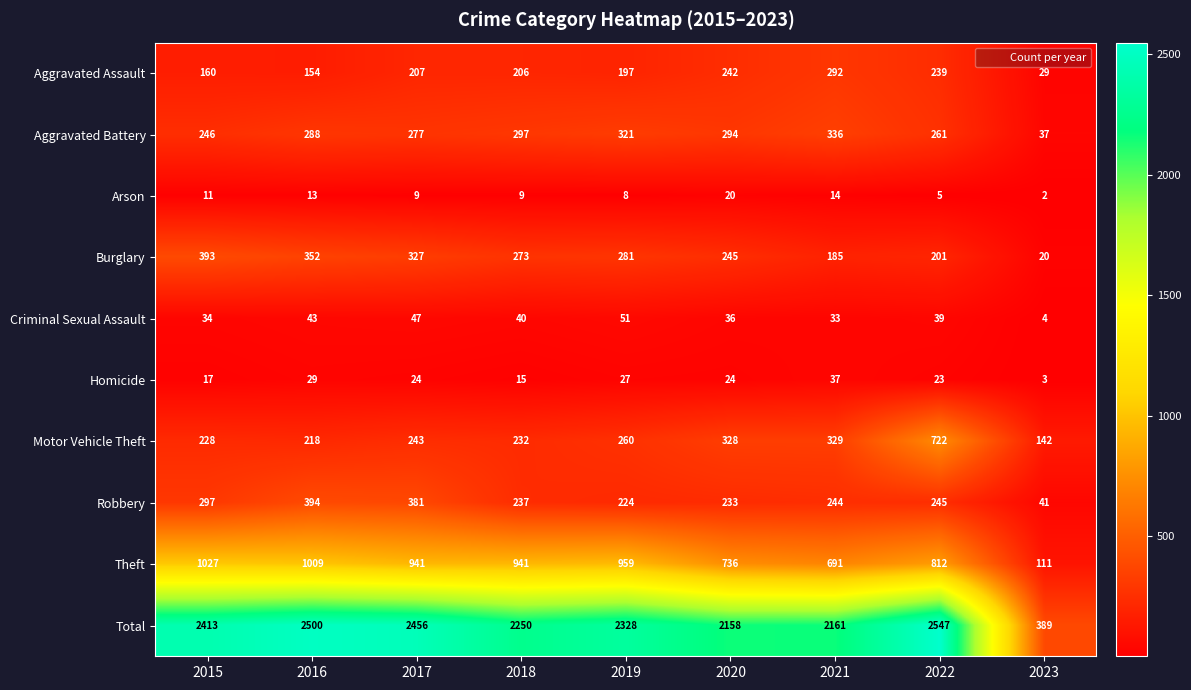

What is the difference between the second highest and minimum values in the Theft series?

898